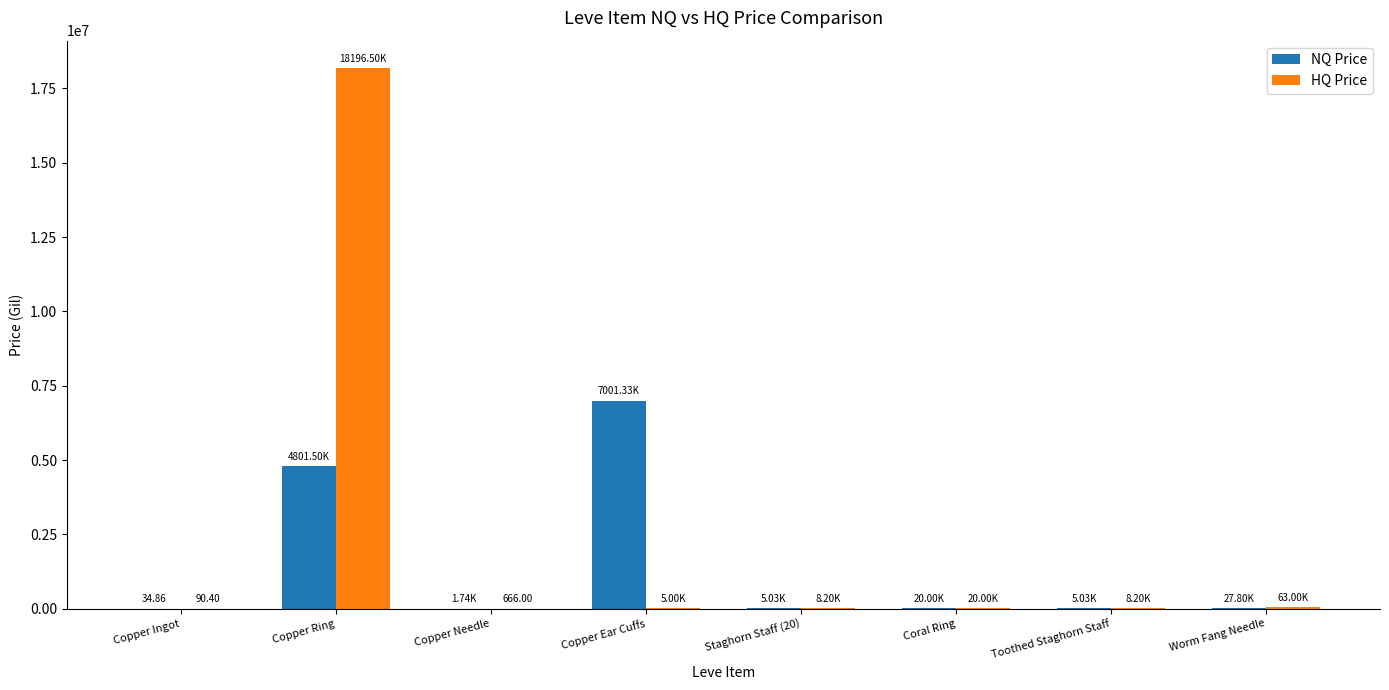

How many distinct data groups are displayed?

2